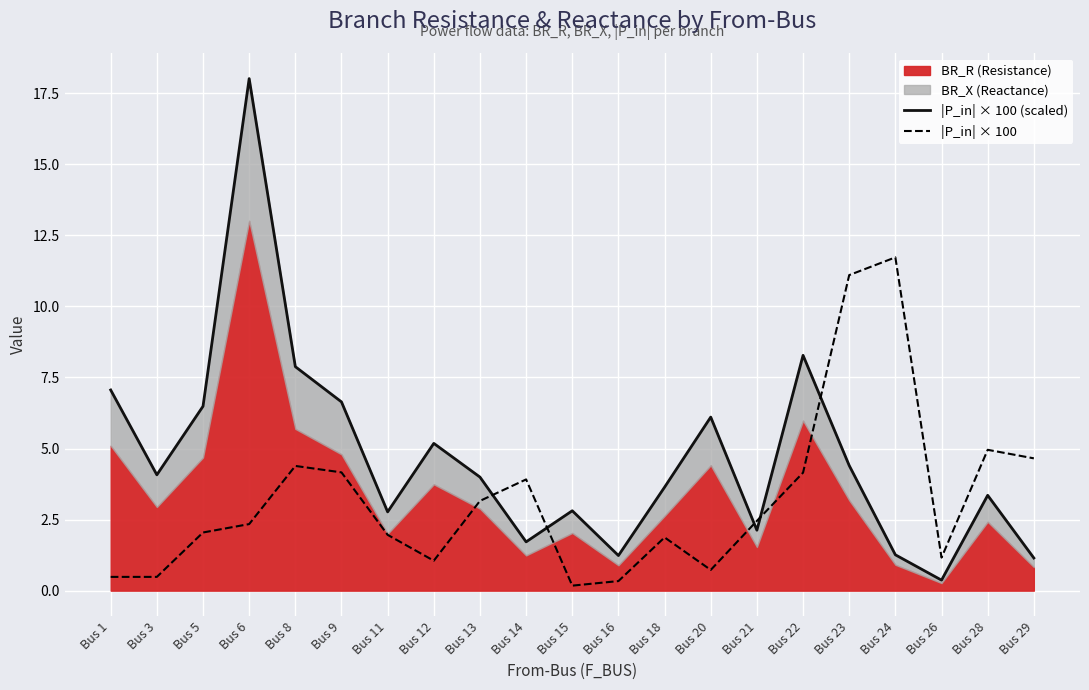

At which label does |P_in| × 100 first exceed 2?

Bus 5